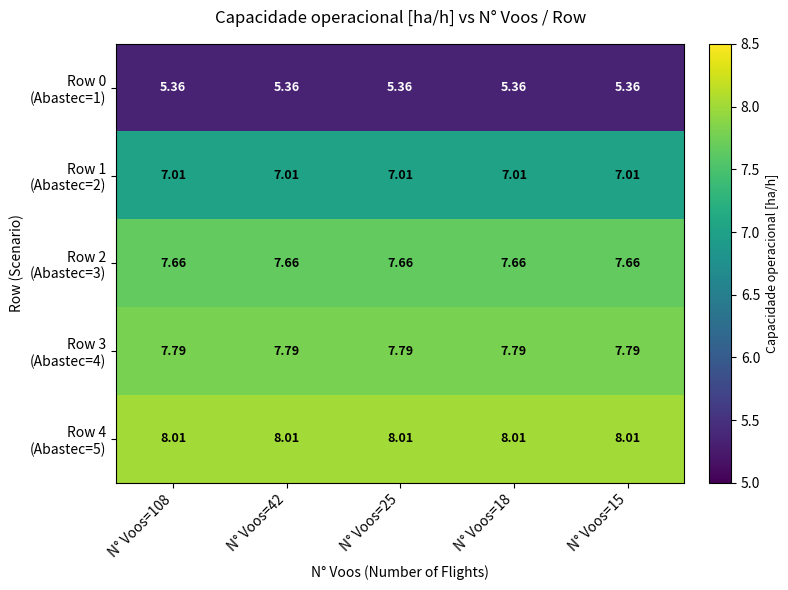

How many categories are shown in the chart?

5